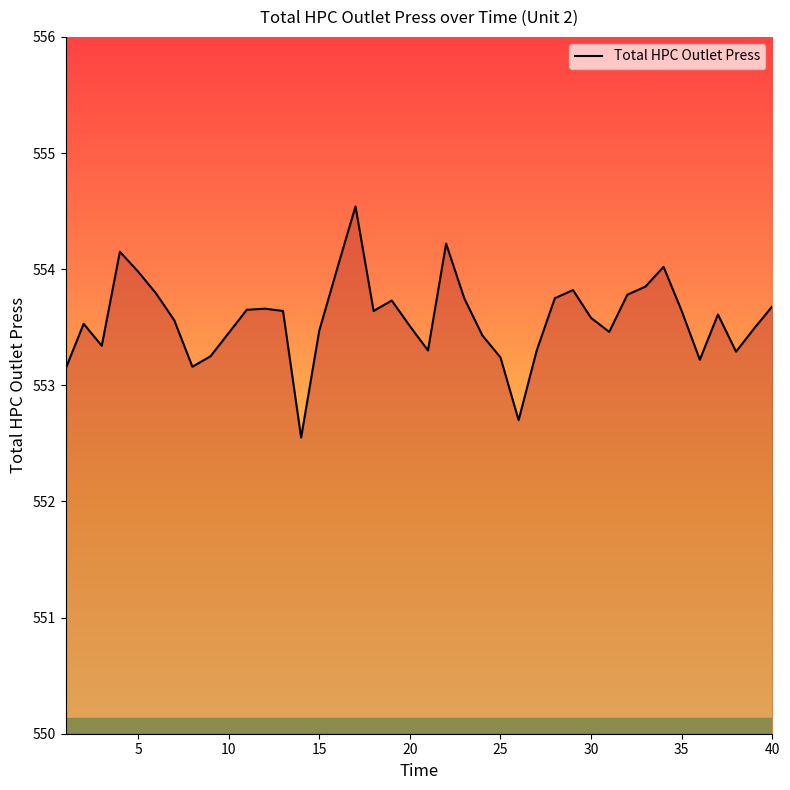

What is the greatest value displayed?

554.5